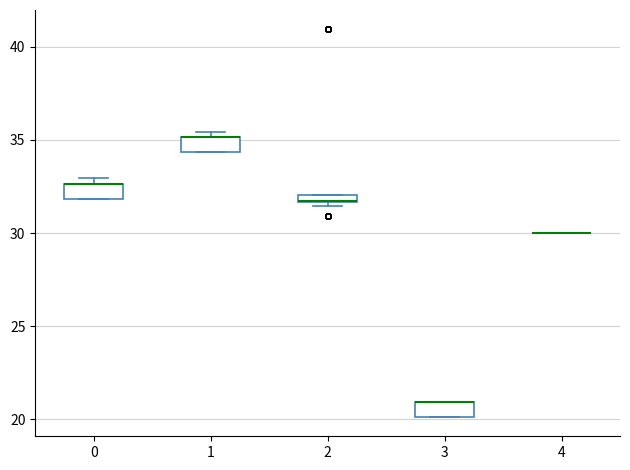

Where is the upper edge of the box at x = 0 on the y-axis? The values are not printed on the chart, so give them approximately, as read against the axis.

32.5